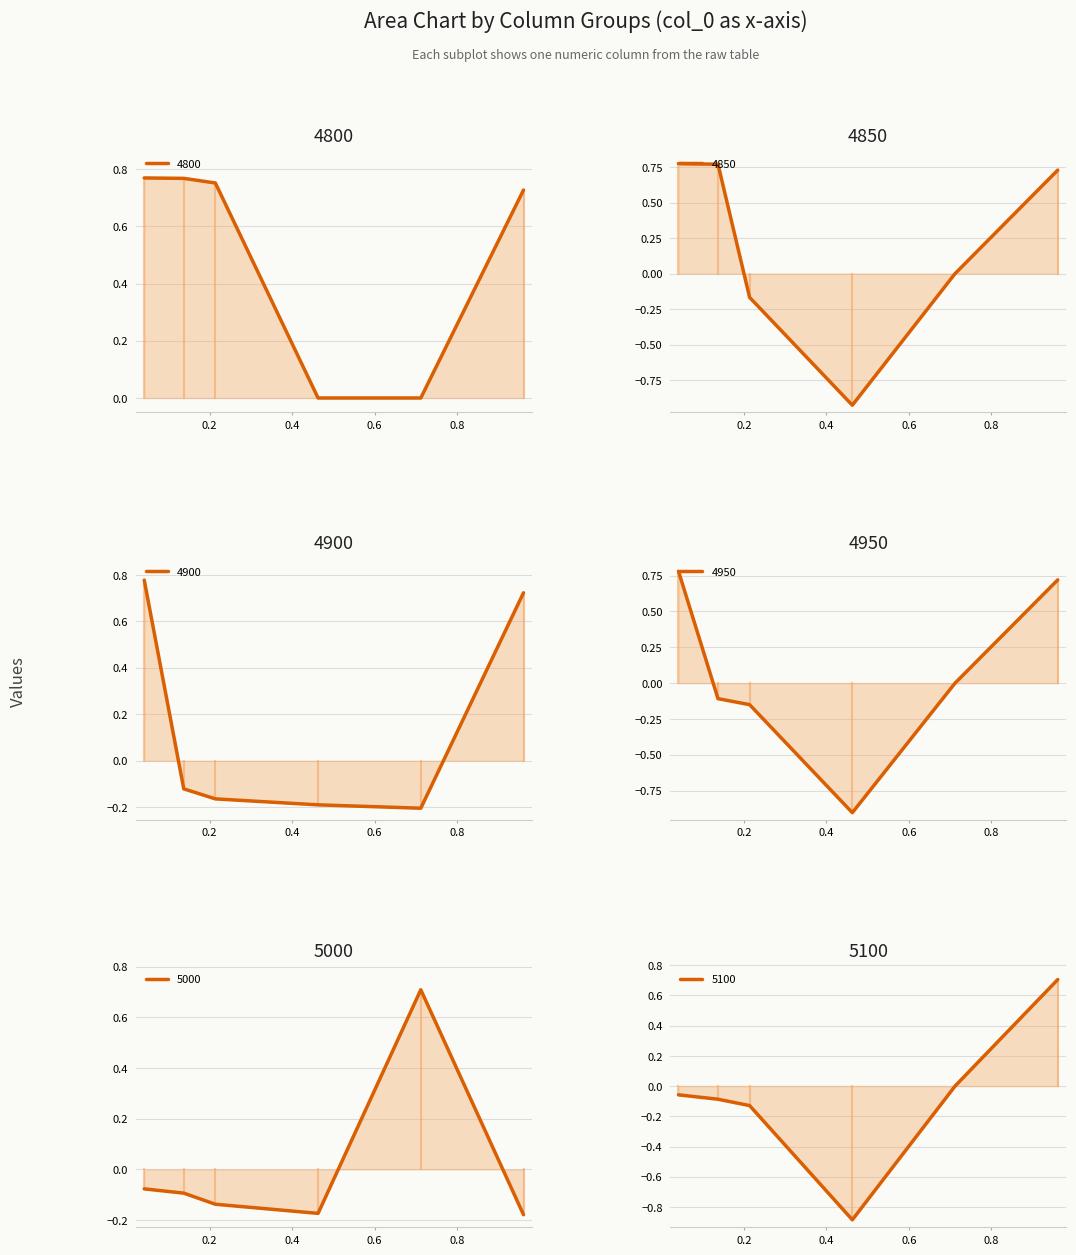

Which series has the largest total across all categories?

4800